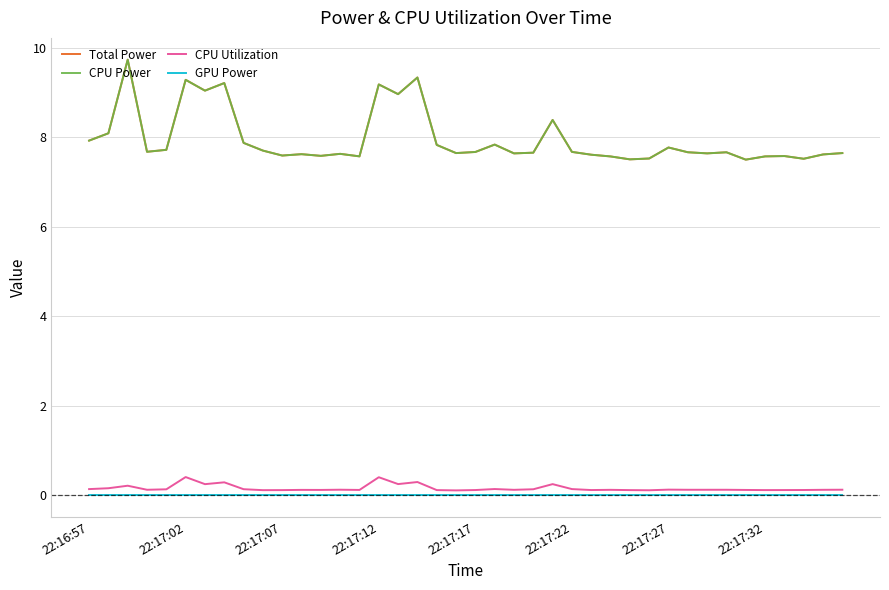

Is this an area chart (filled region under the line)?

No